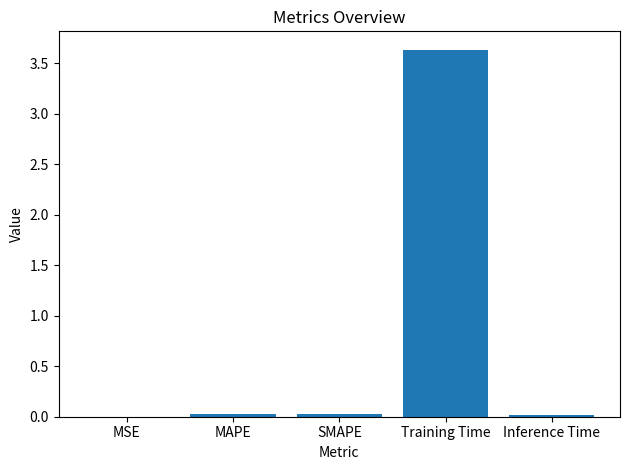

Which category has the highest value across all series?

Training Time